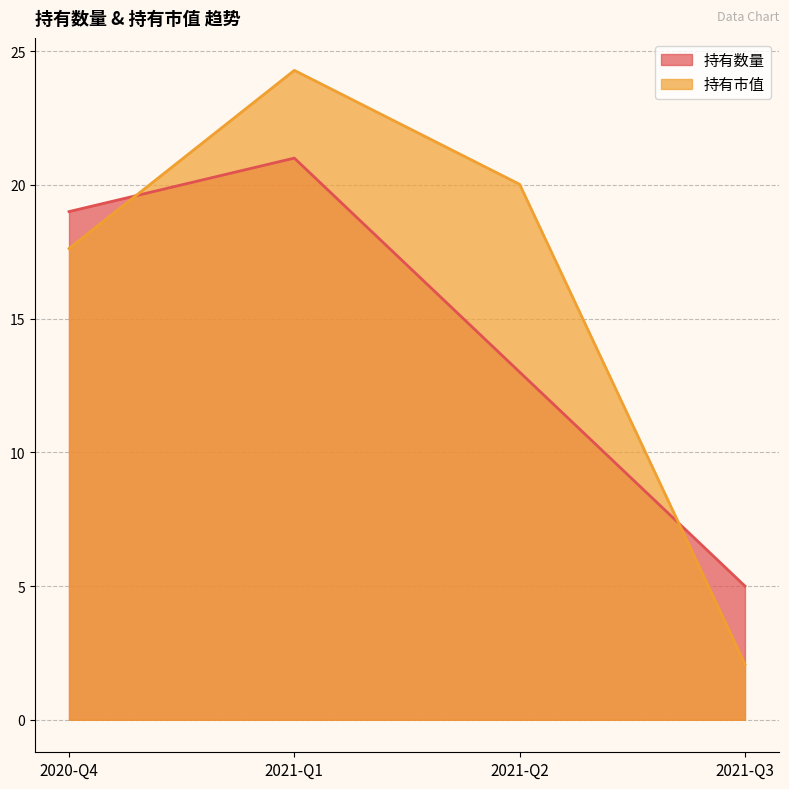

What is the label of the 1st point from the left?

2020-Q4